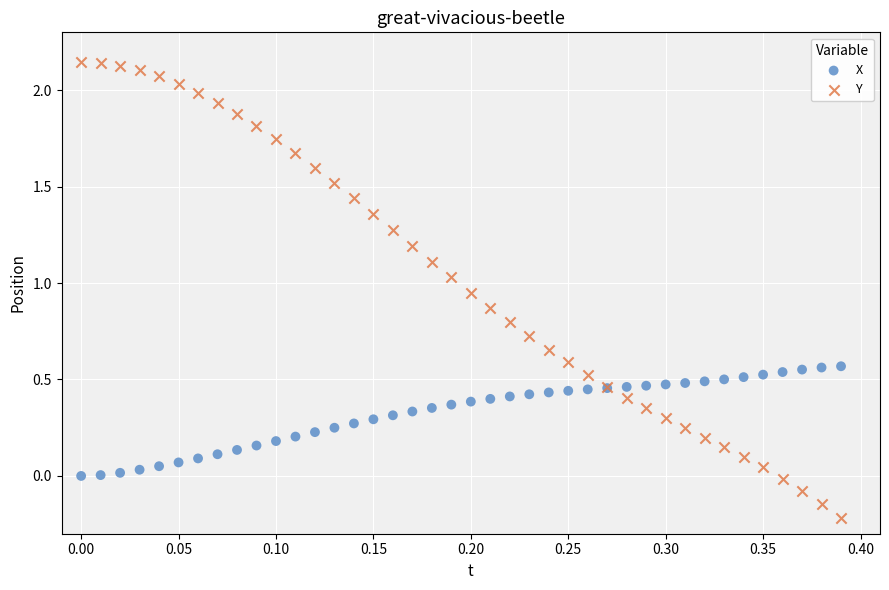

Which series contains the highest Y value?

Y